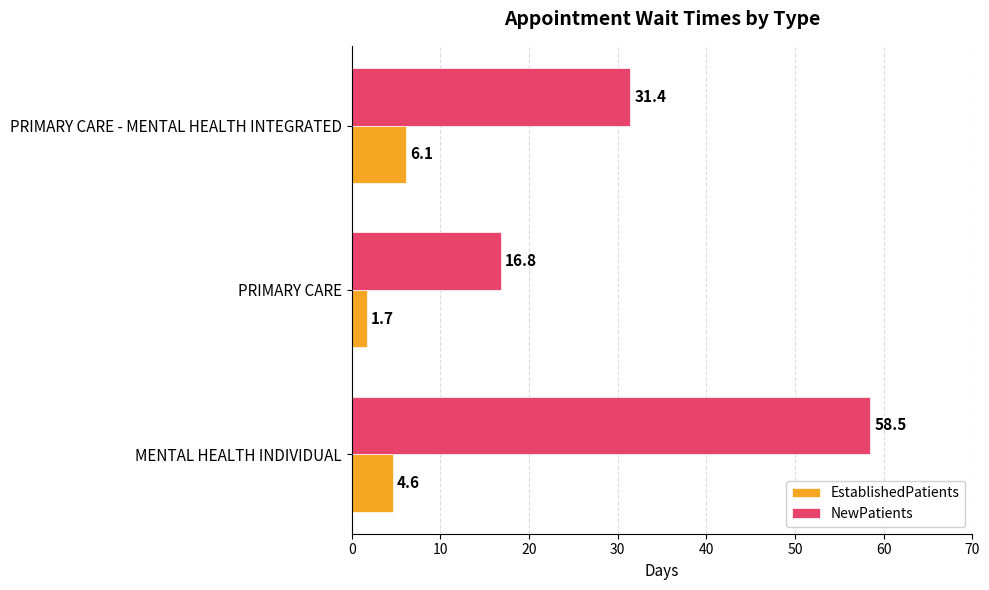

Is it true that NewPatients equals 31.4 at PRIMARY CARE - MENTAL HEALTH INTEGRATED?

True